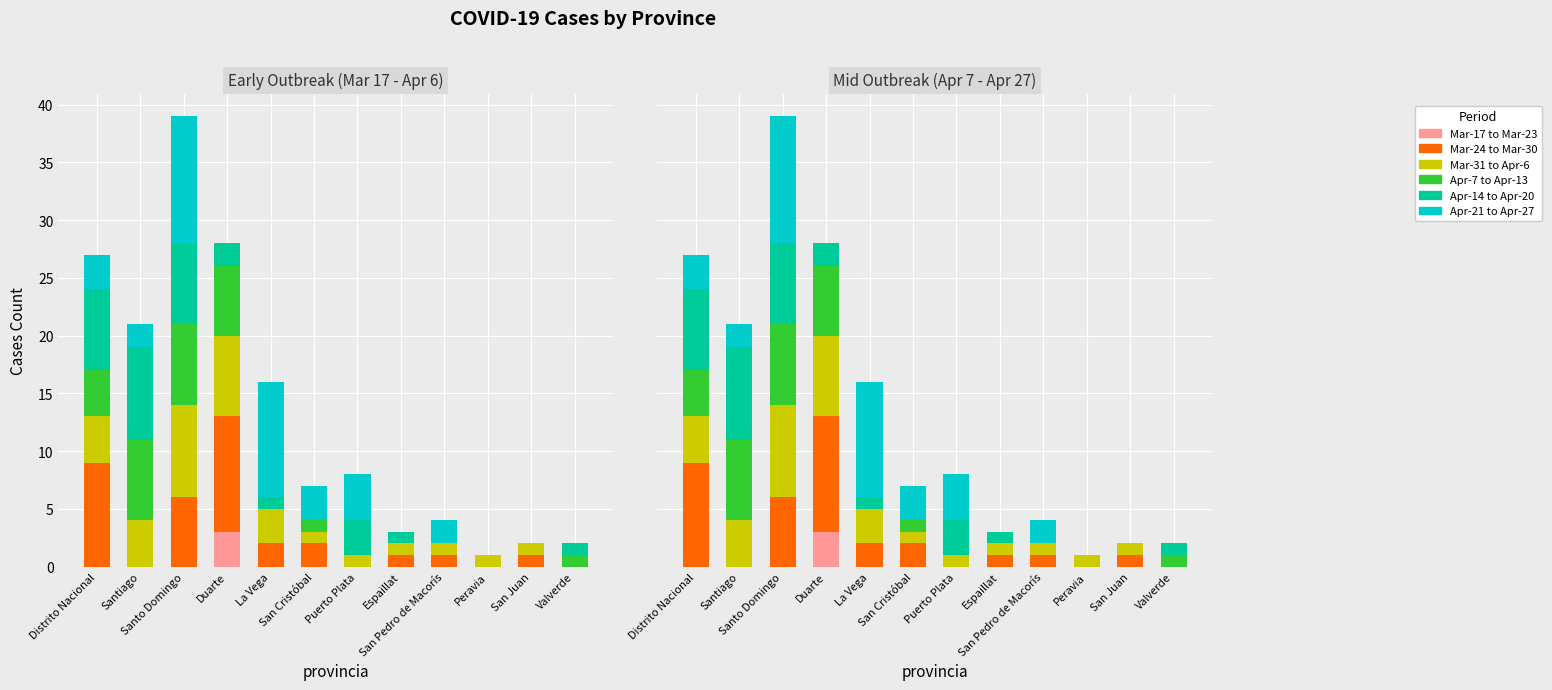

What is the difference between the maximum and minimum values in the Apr-21 to Apr-27 series?

11